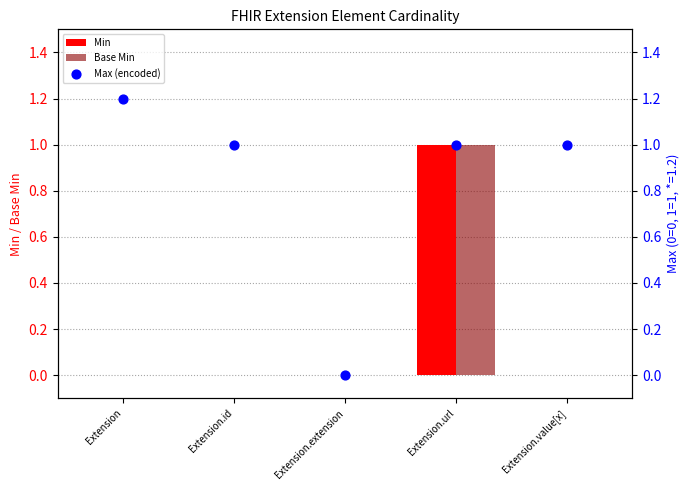

Which series has the largest Y range (max minus min)?

Max (encoded)